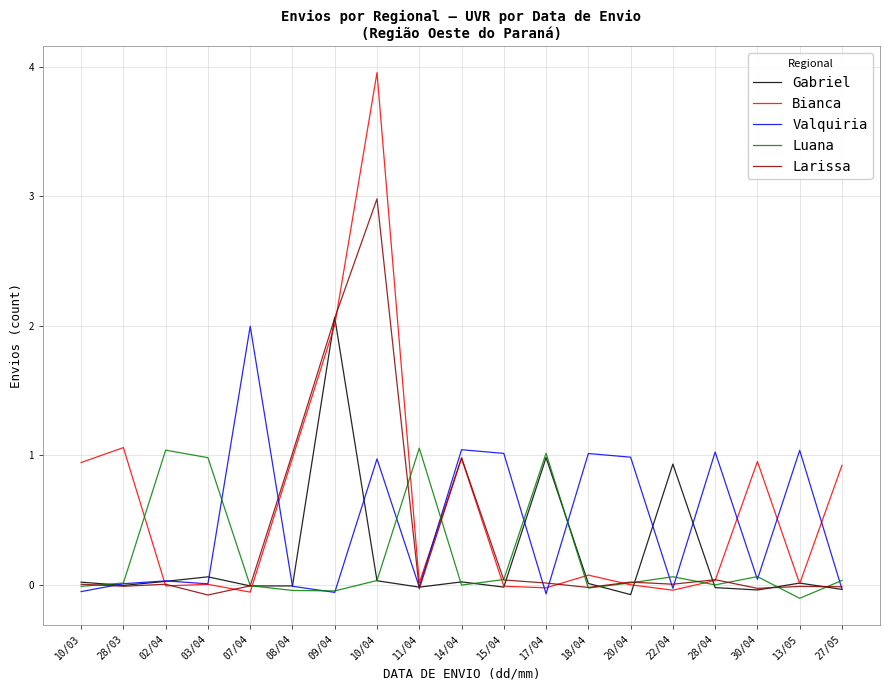

Which series has the largest range (max minus min)?

Bianca